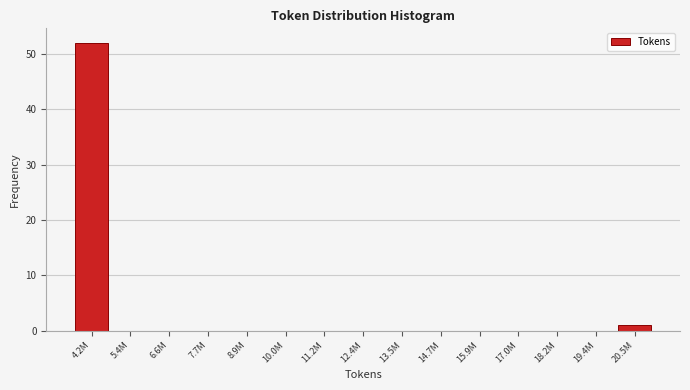

Reading left to right, extract all data points from this chart.

4.2M=52	5.4M=0	6.6M=0	7.7M=0	8.9M=0	10.0M=0	11.2M=0	12.4M=0	13.5M=0	14.7M=0	15.9M=0	17.0M=0	18.2M=0	19.4M=0	20.5M=1